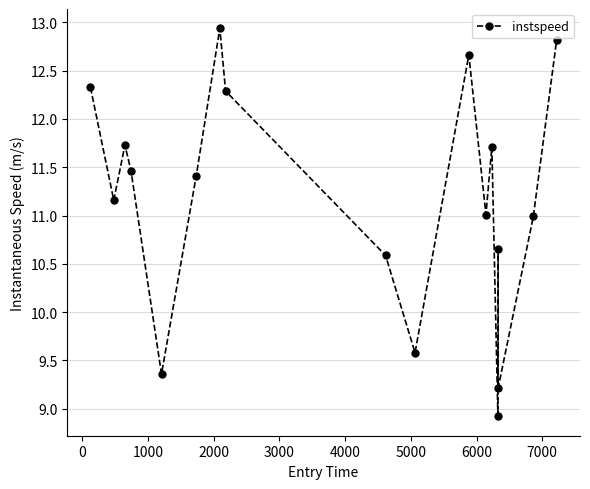

What is the average value?

11.2